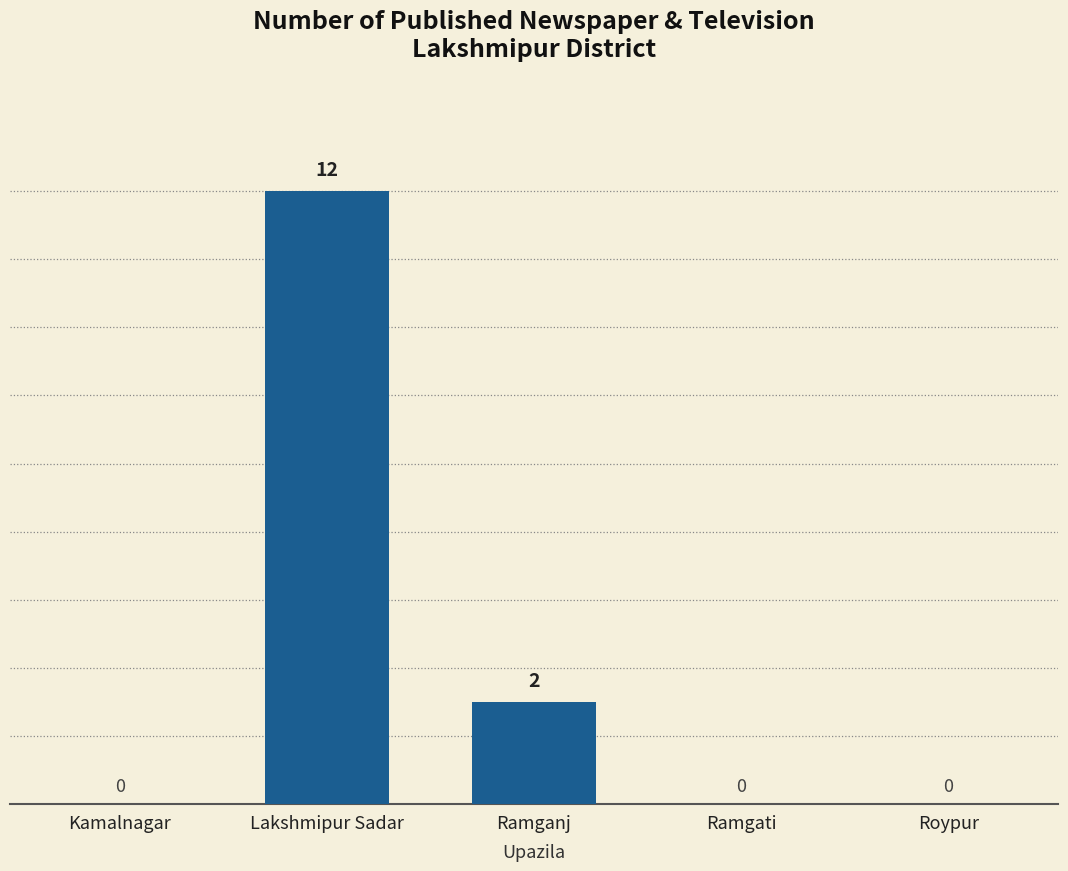

What is the change in value from Kamalnagar to Lakshmipur Sadar?

+12